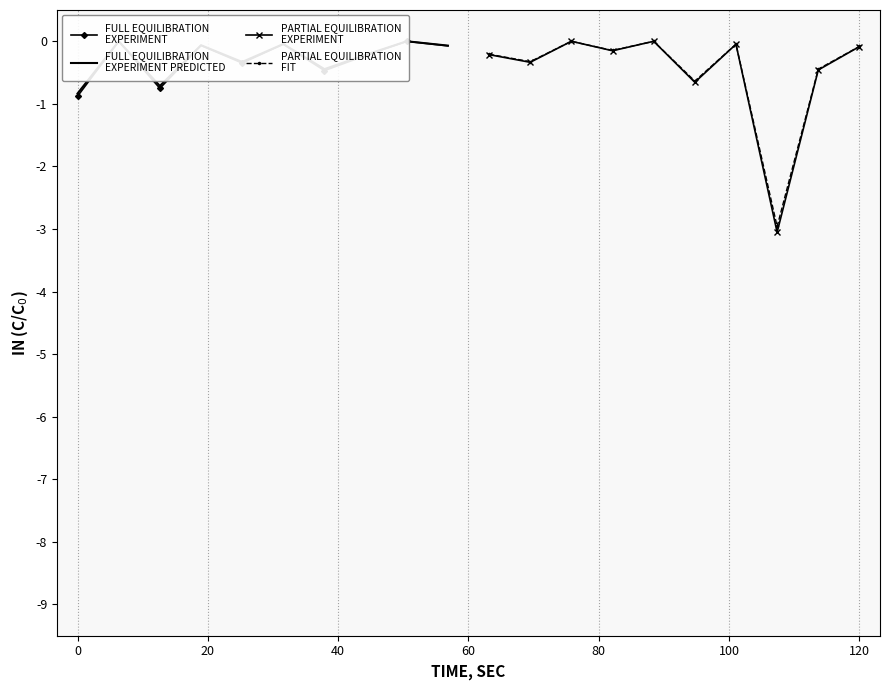

Which series has the largest total across all categories?

FULL EQUILIBRATION
EXPERIMENT PREDICTED